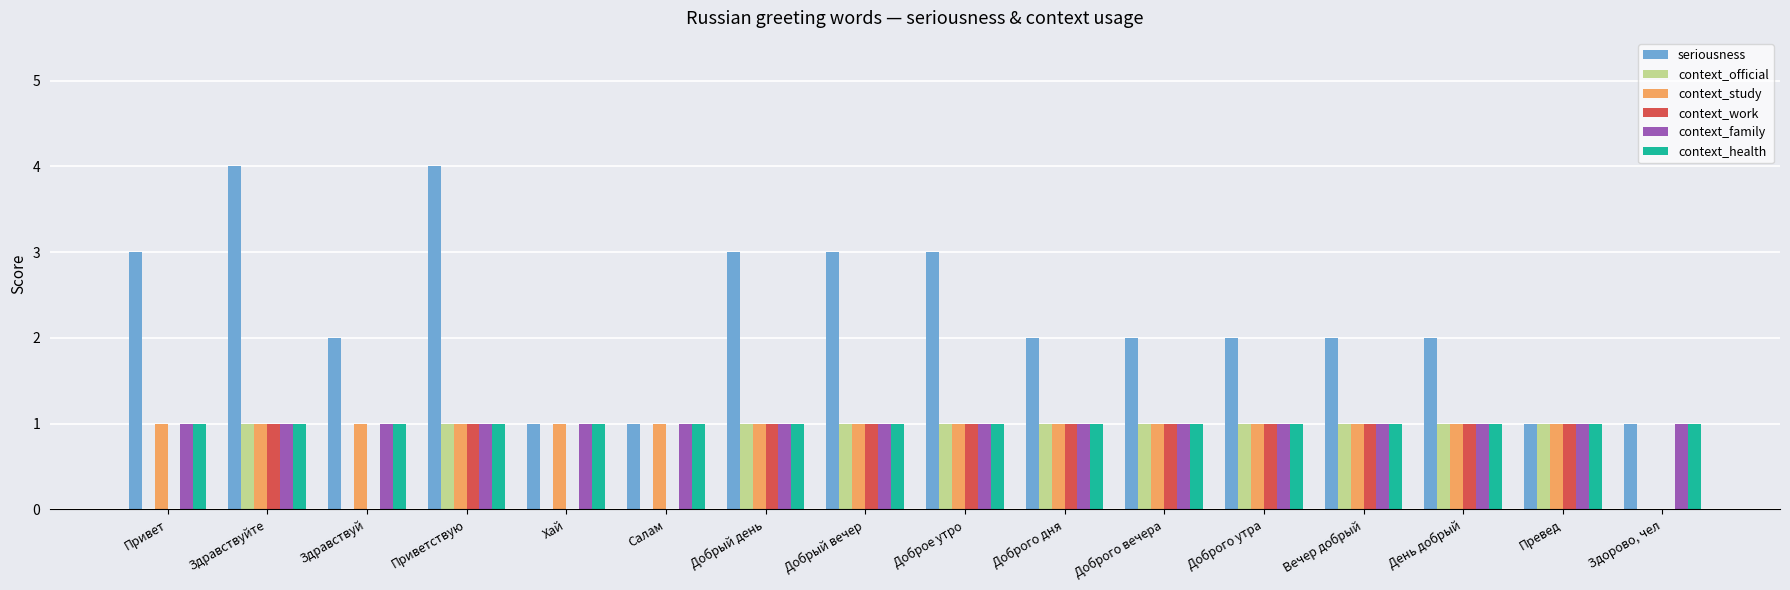

What is the sum of all context_health values?

16